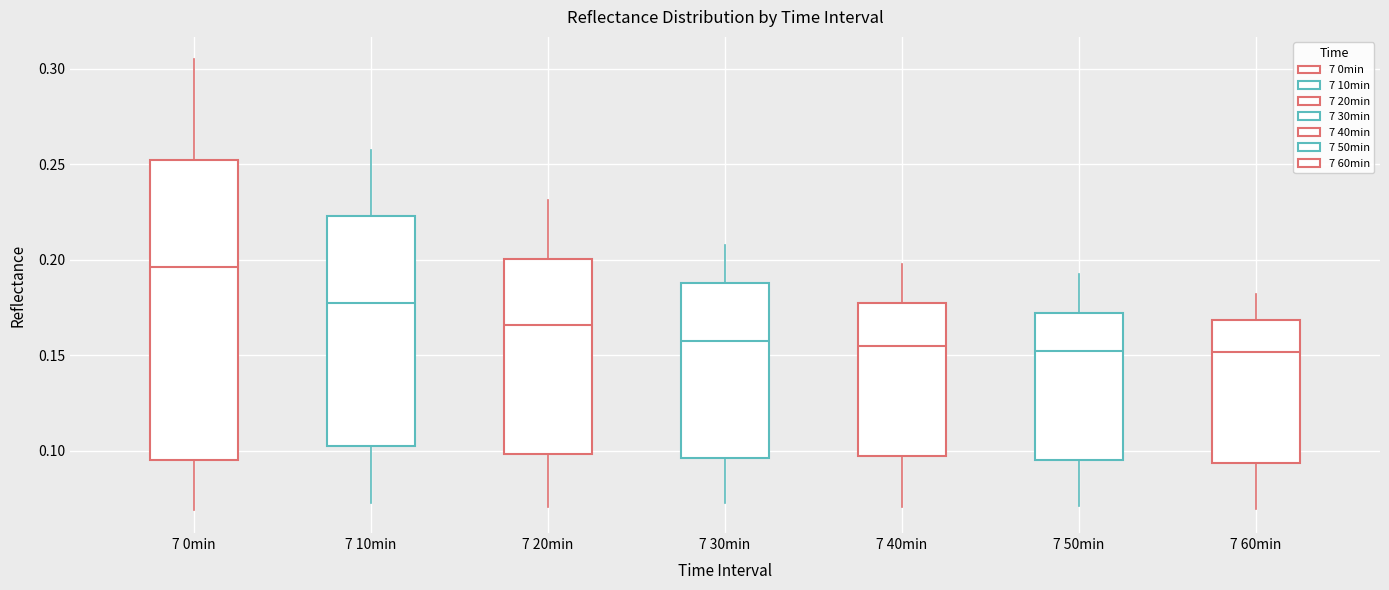

Where does the lower whisker of the box for 7 40min end on the y-axis? The values are not printed on the chart, so give them approximately, as read against the axis.

0.070